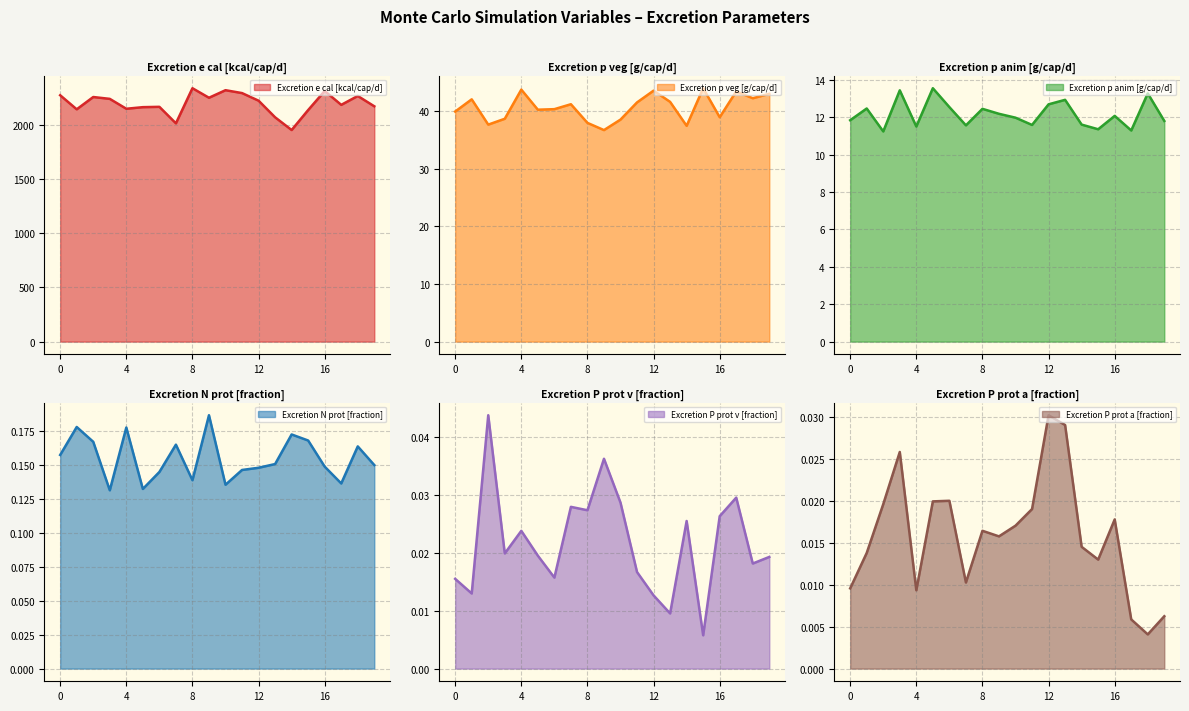

What is the difference between the maximum and minimum values in the Excretion N prot [fraction] series?

0.1